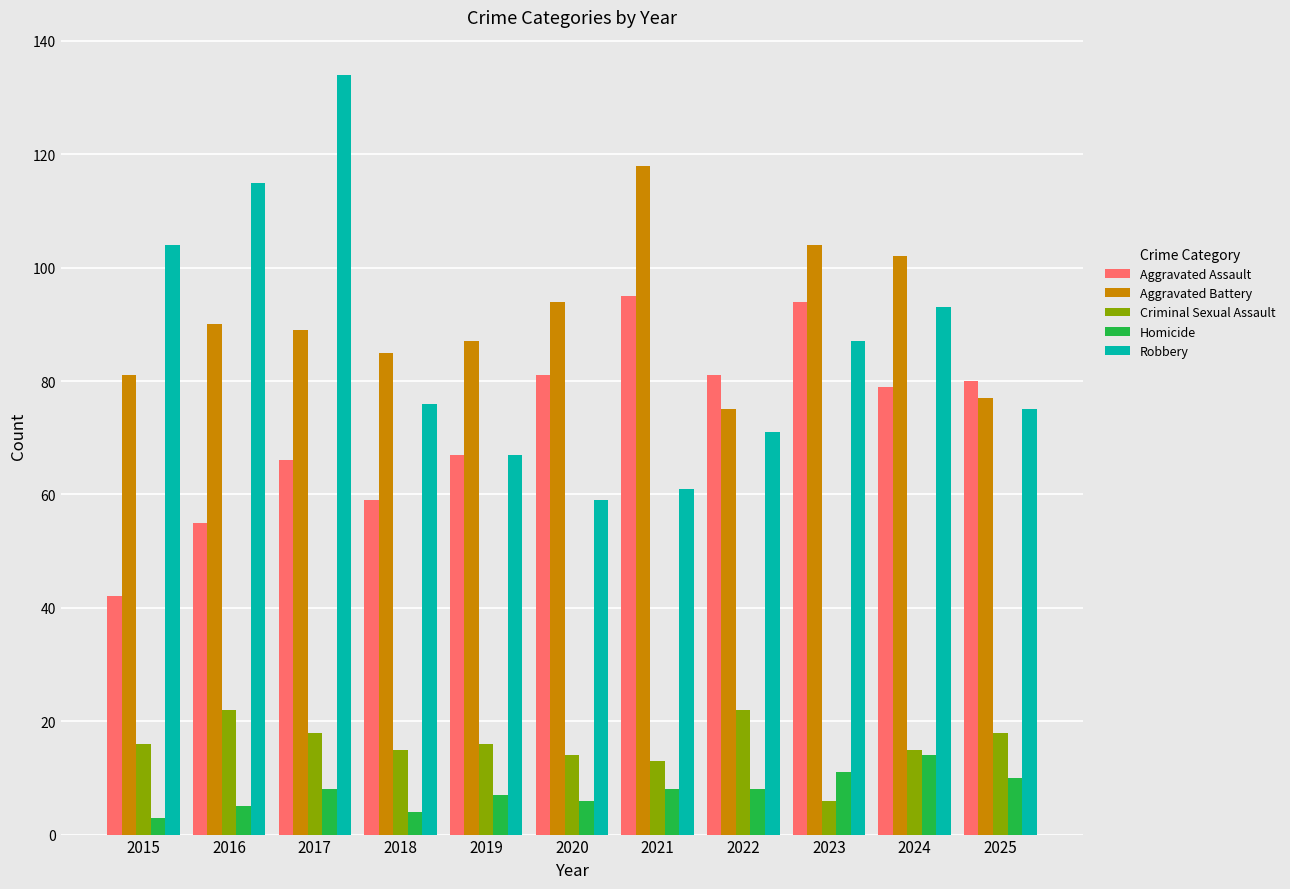

At 2020, list the series in order from smallest to largest.

Homicide, Criminal Sexual Assault, Robbery, Aggravated Assault, Aggravated Battery